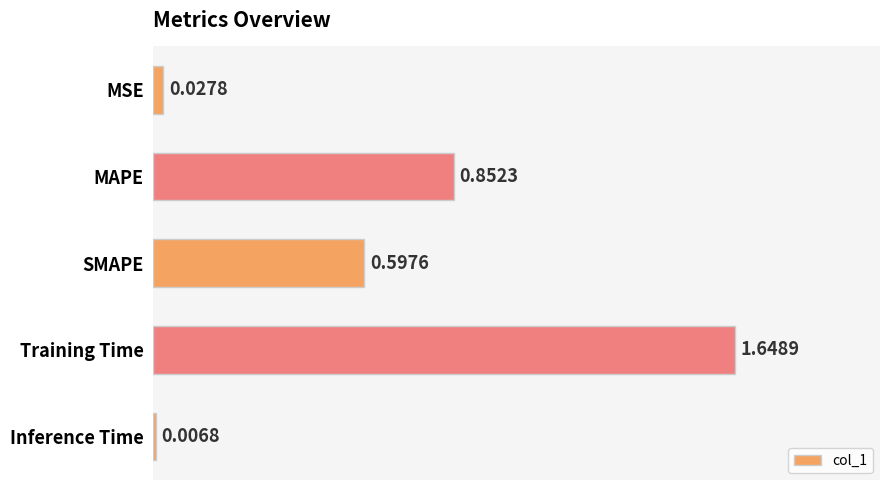

What is the sum of all values?

3.1